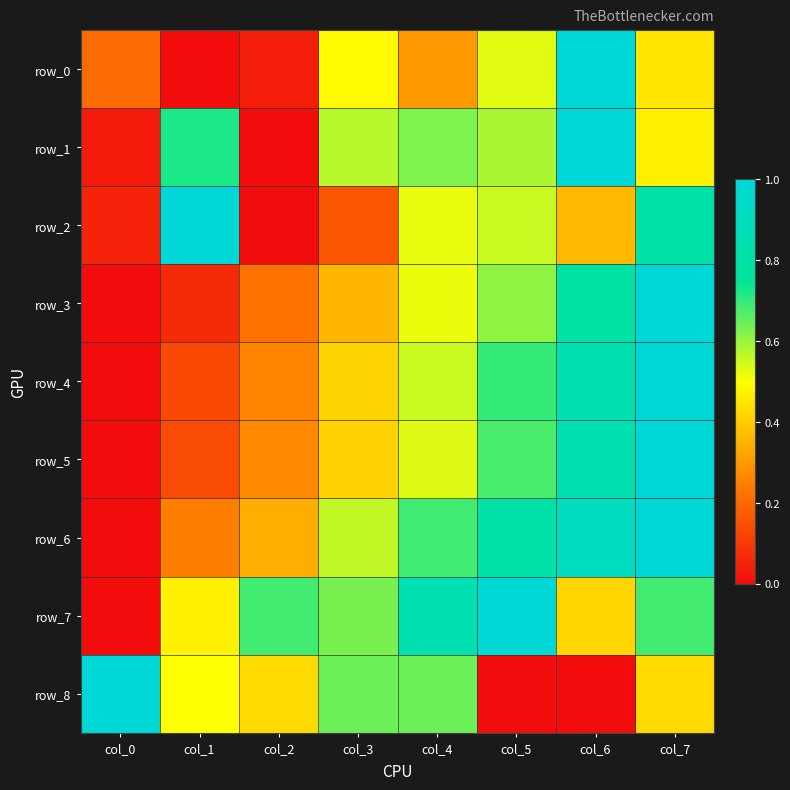

Which series has the largest total across all categories?

row_7